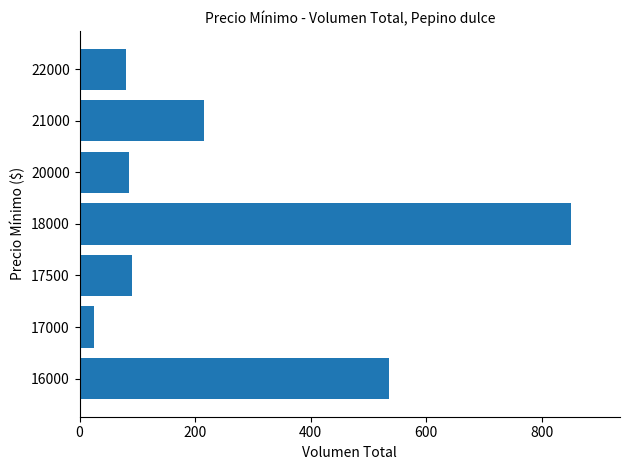

Reading bottom to top, extract all data points from this chart.

535	25	90	850	85	215	80